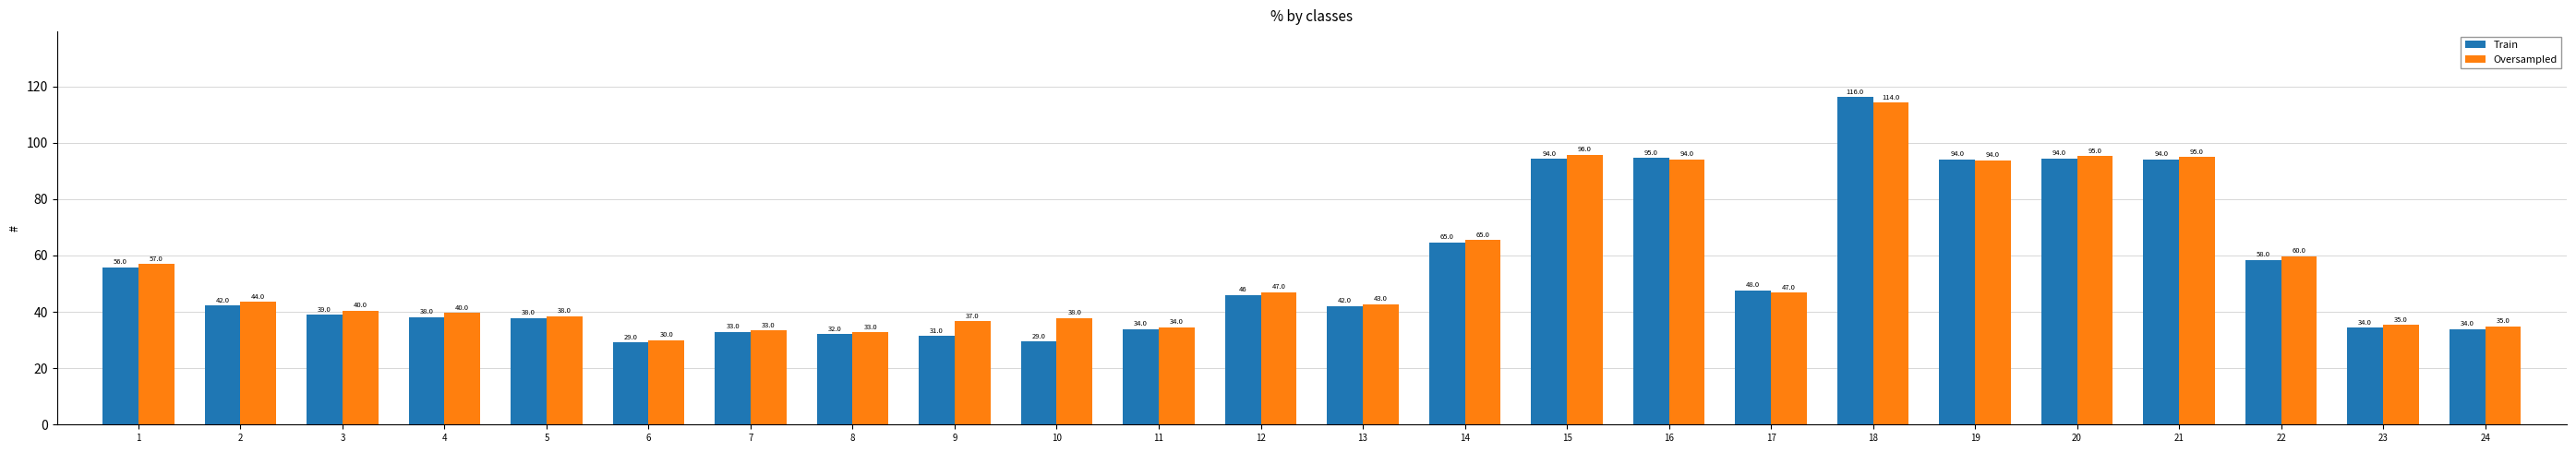

What value does the Train series have at 10?

29.4